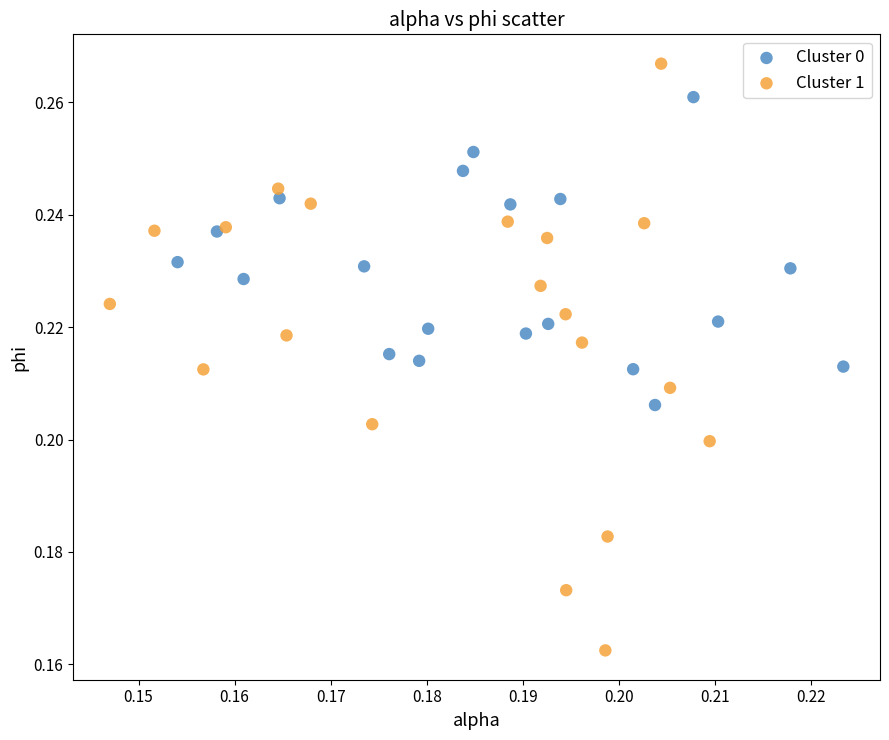

Which series reaches the maximum Y coordinate?

Cluster 1